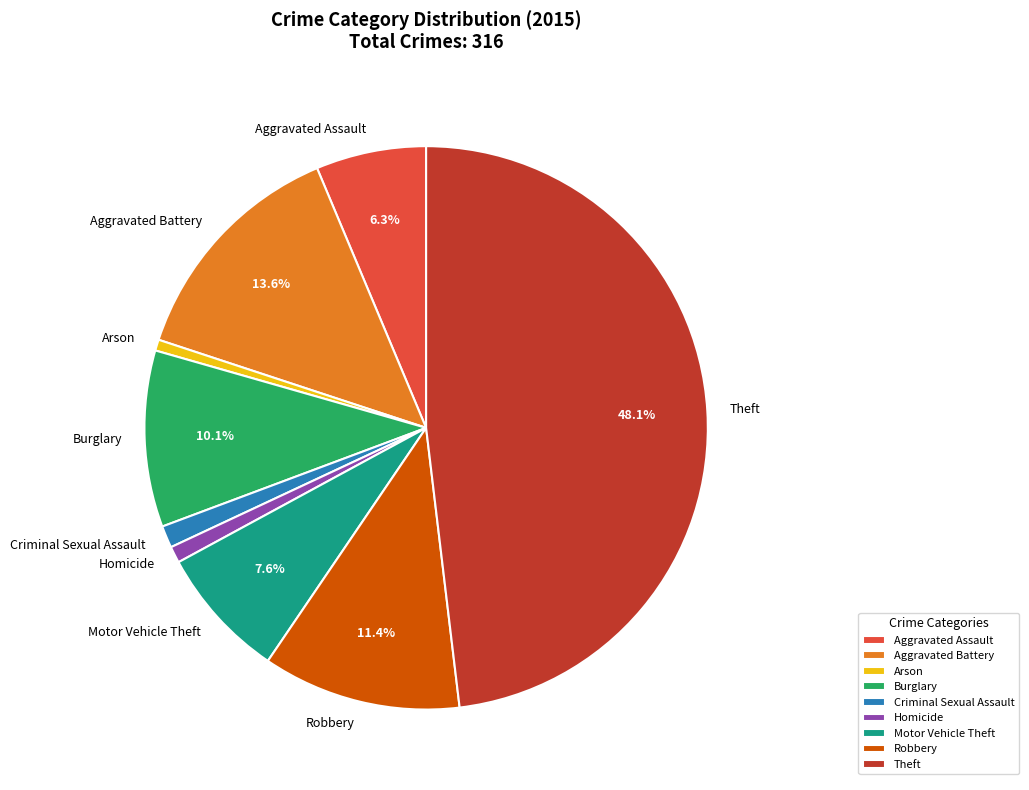

What is the largest slice in the pie chart?

Theft